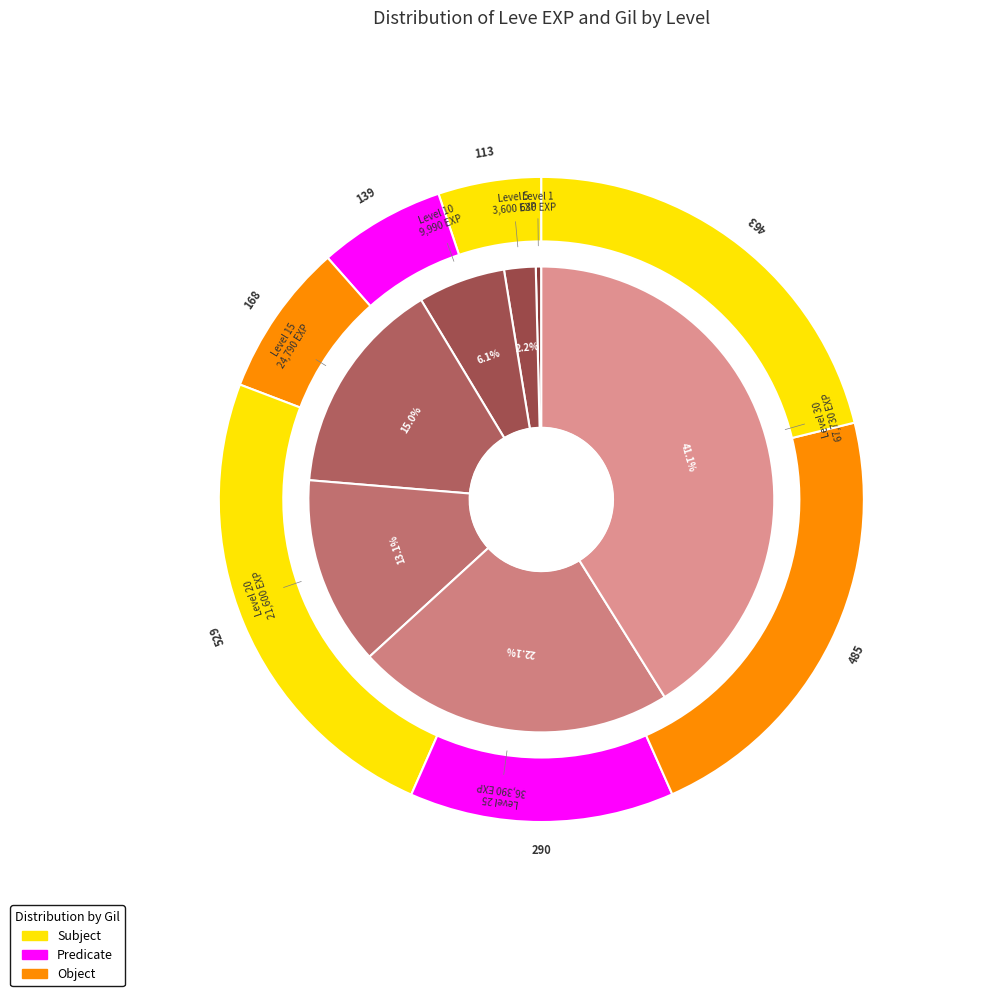

True or false: Level 30 accounts for 56% of the total.

False